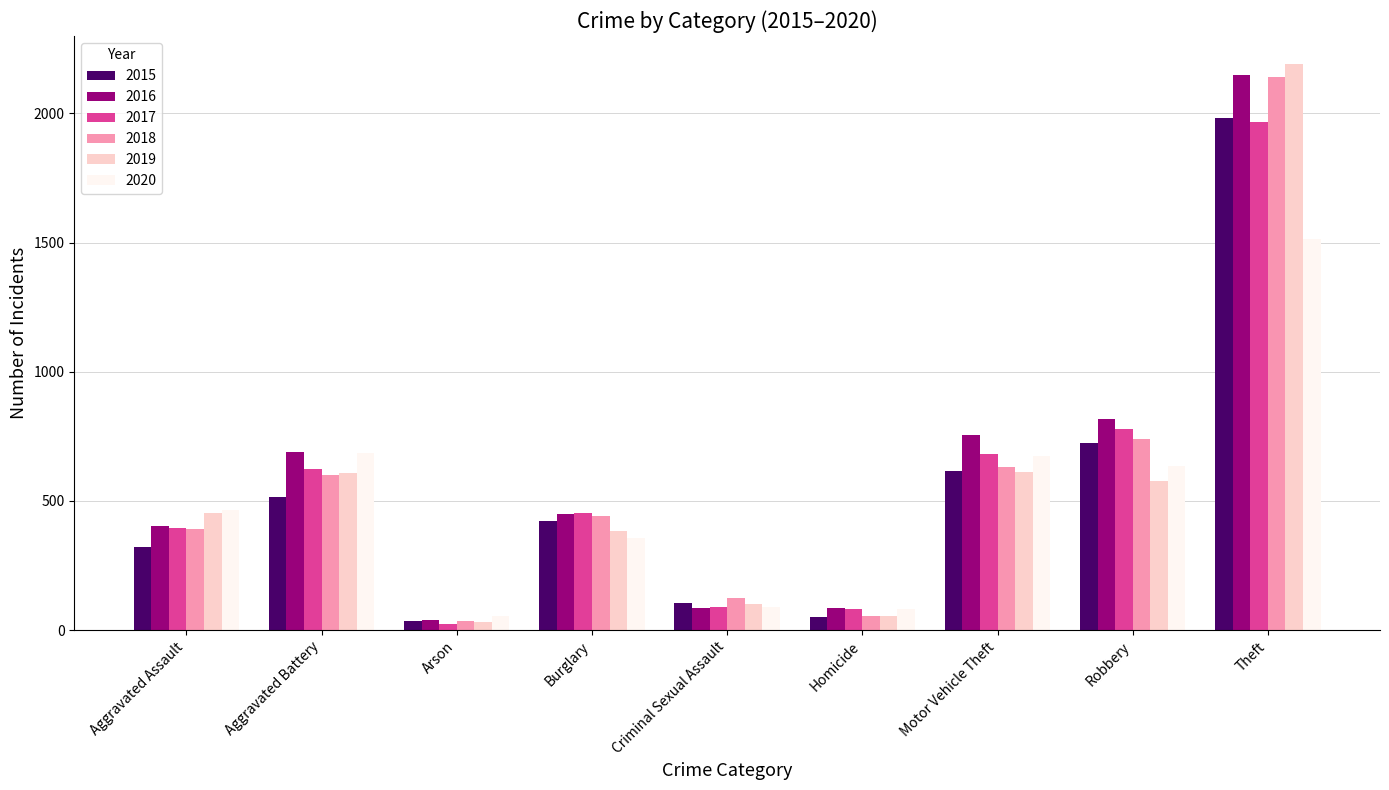

At which label is 2017 closest to 995?

Robbery